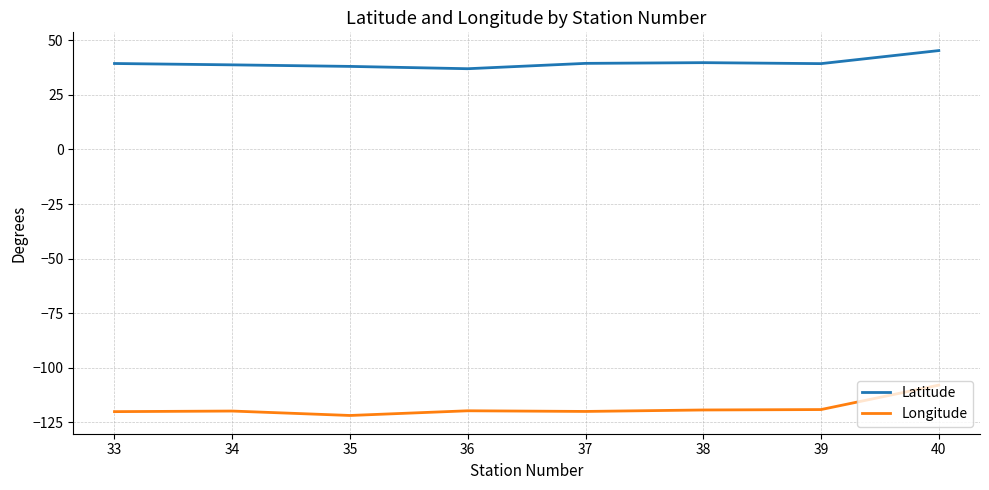

What is the sum of the Latitude values at 33 and 34?

78.2